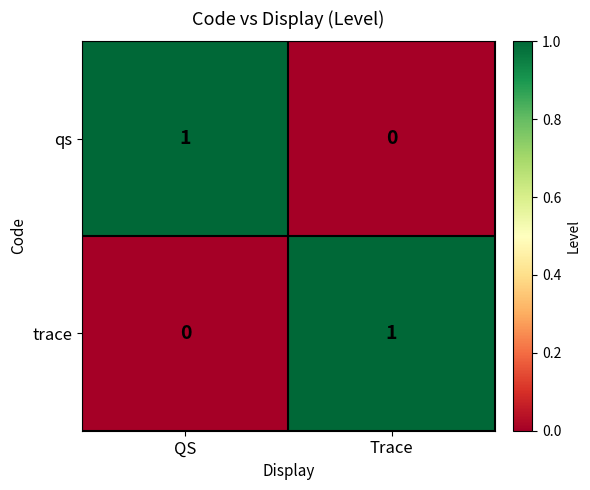

At which label is trace closest to 0?

QS